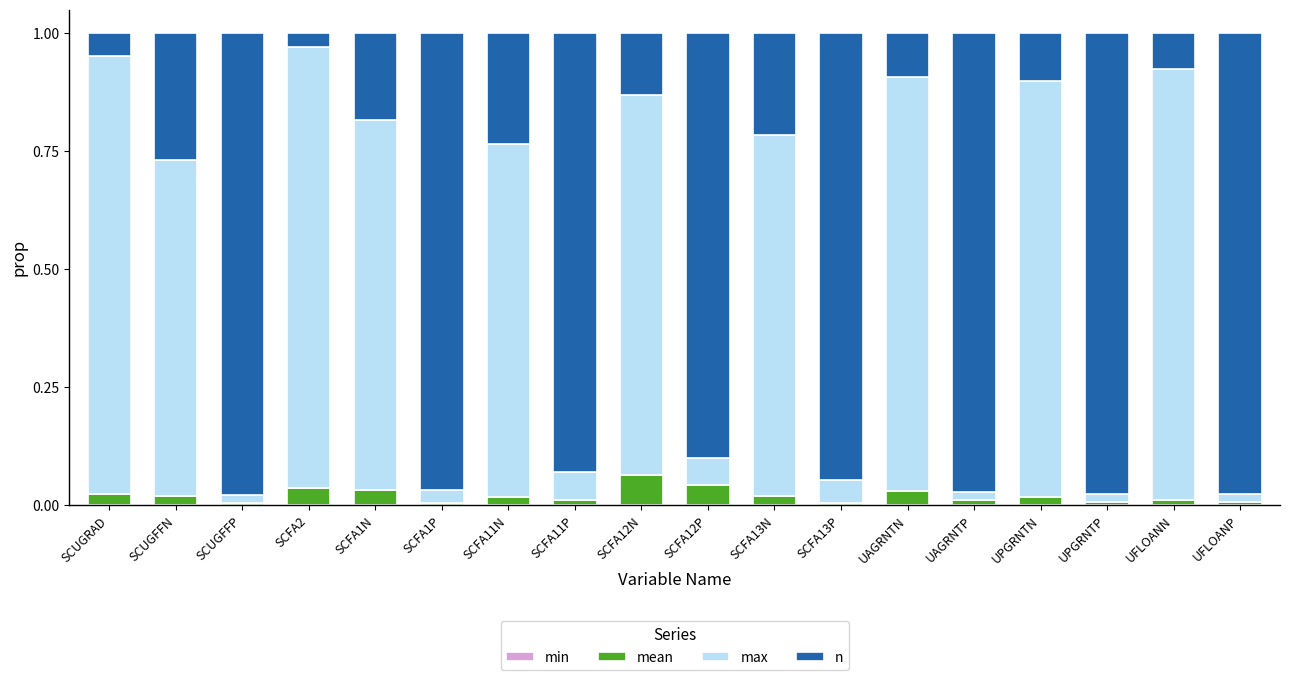

Which has a higher value, SCFA13N or UAGRNTP?

SCFA13N